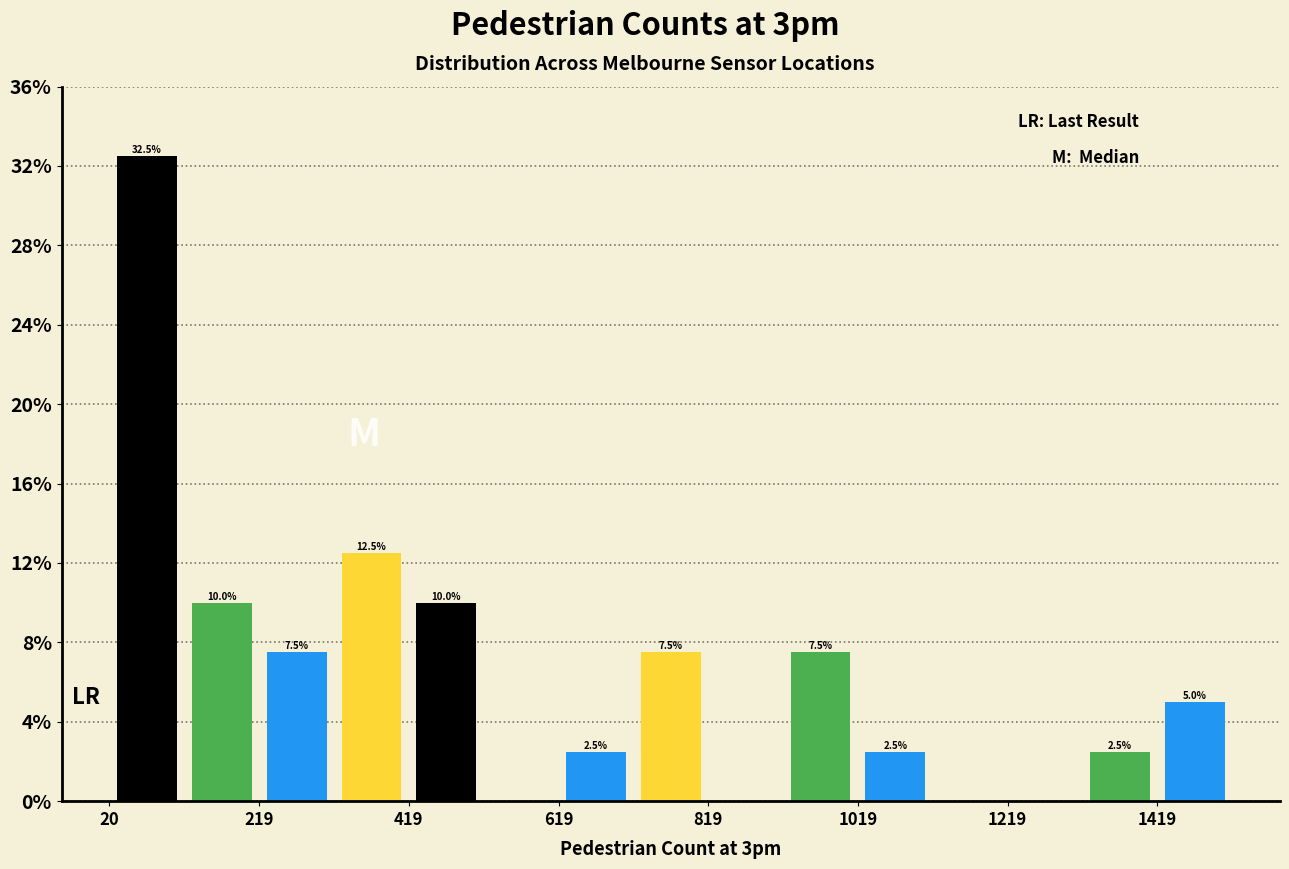

Over which range of the x-axis is the bar tallest?

20 to 120